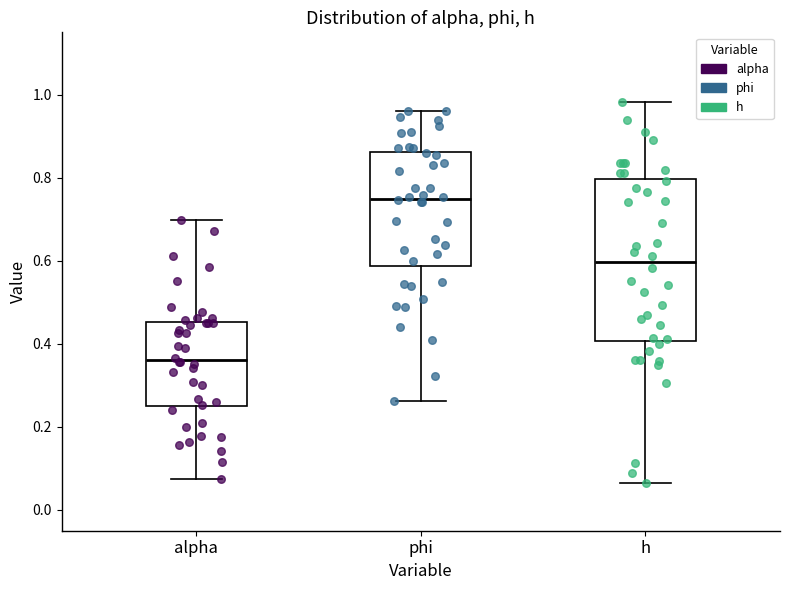

Which box's median line is the highest?

phi